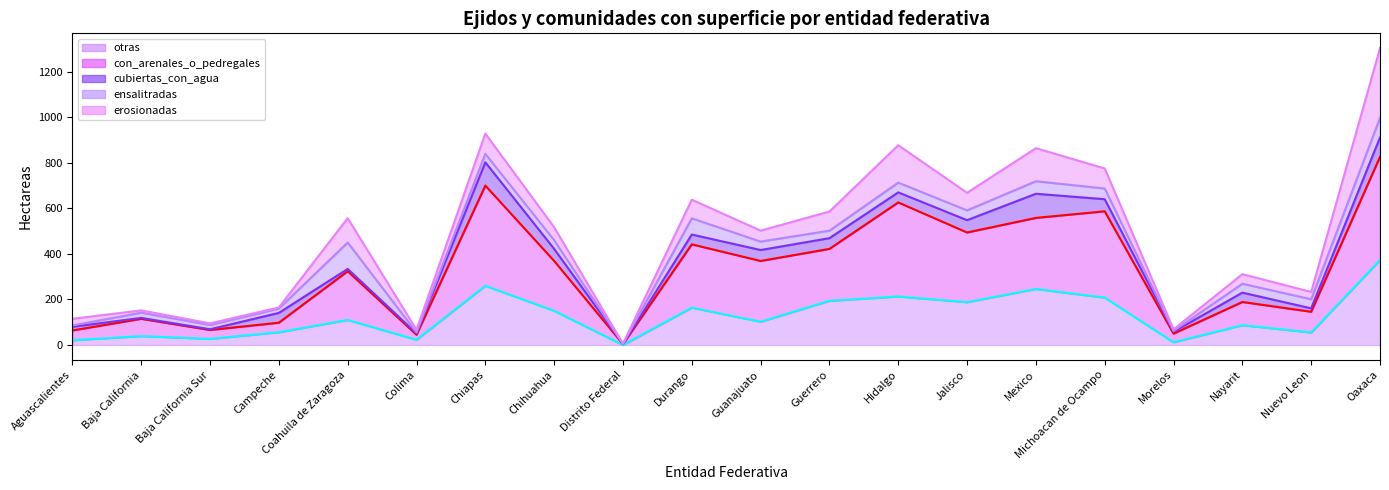

Which category has the lowest value in the erosionadas line series?

Distrito Federal